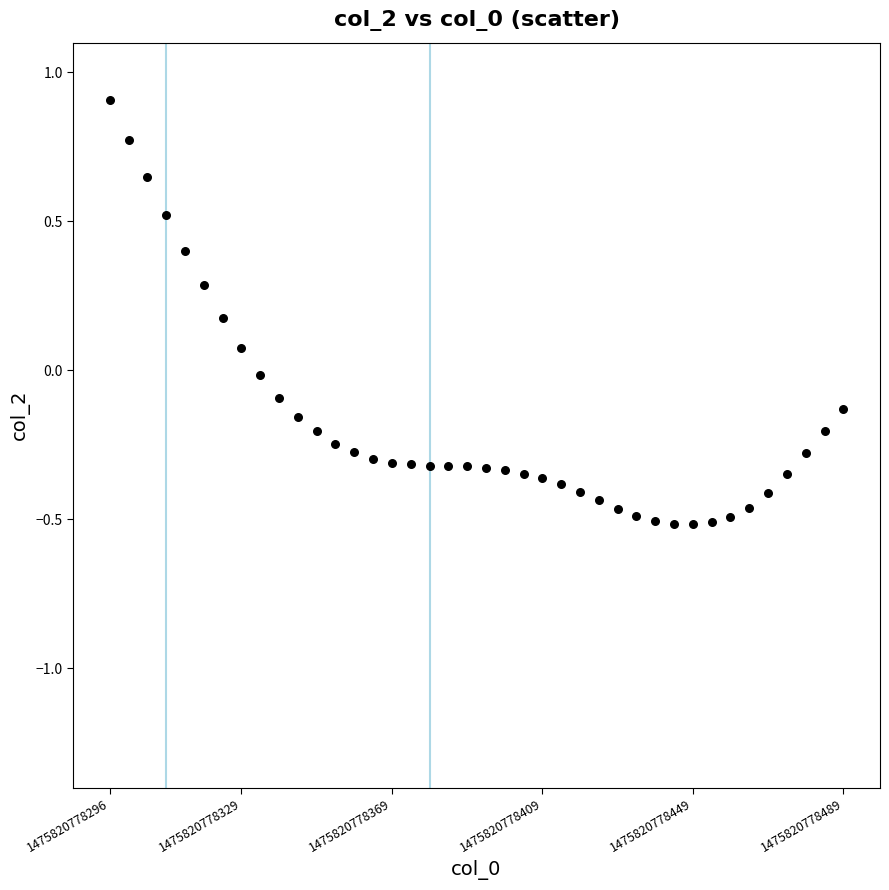

What is the range of Y values (max minus min)?

1.4